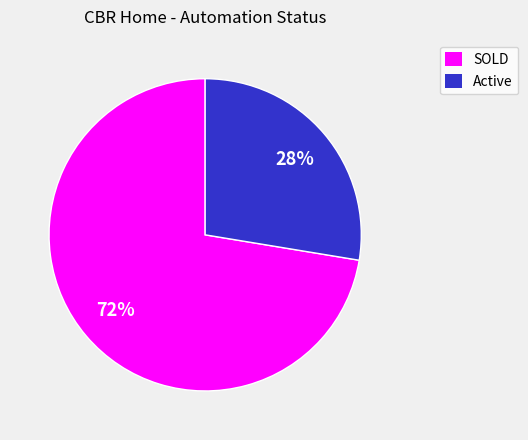

Is it true that Active is 34% of the pie?

False